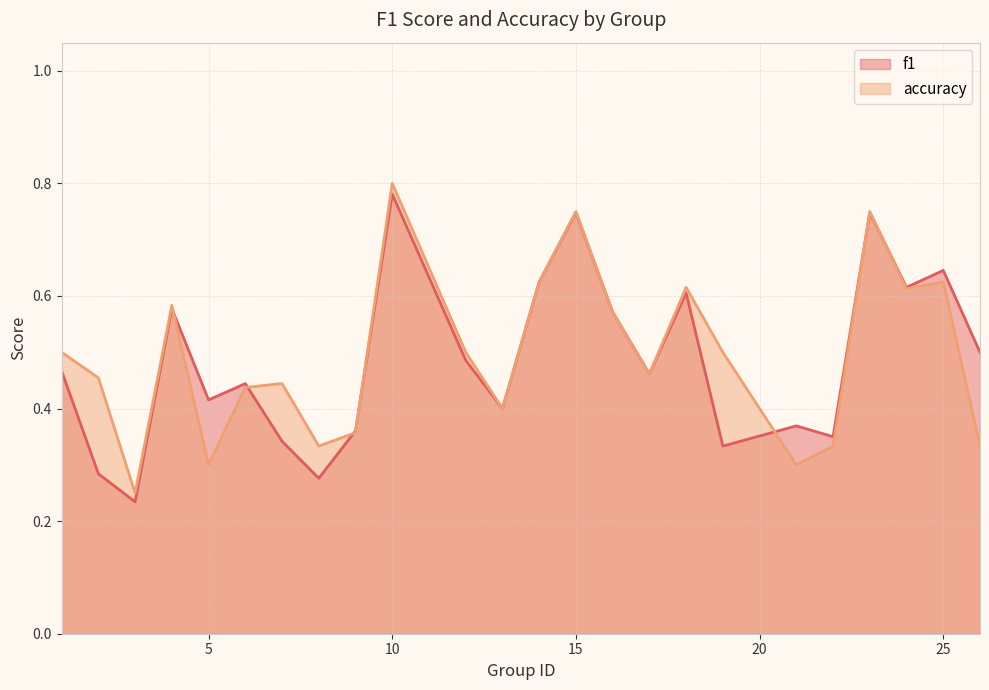

How many f1 values are between 0 and 1?

24